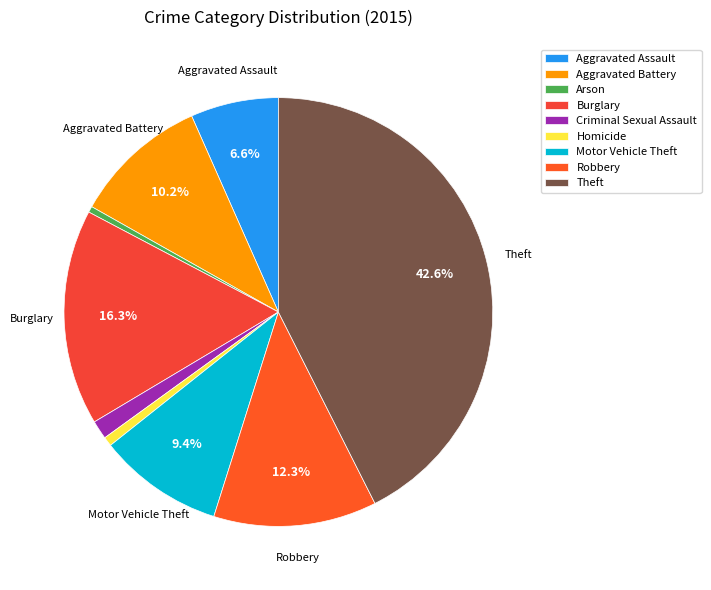

What is the largest slice in the pie chart?

Theft